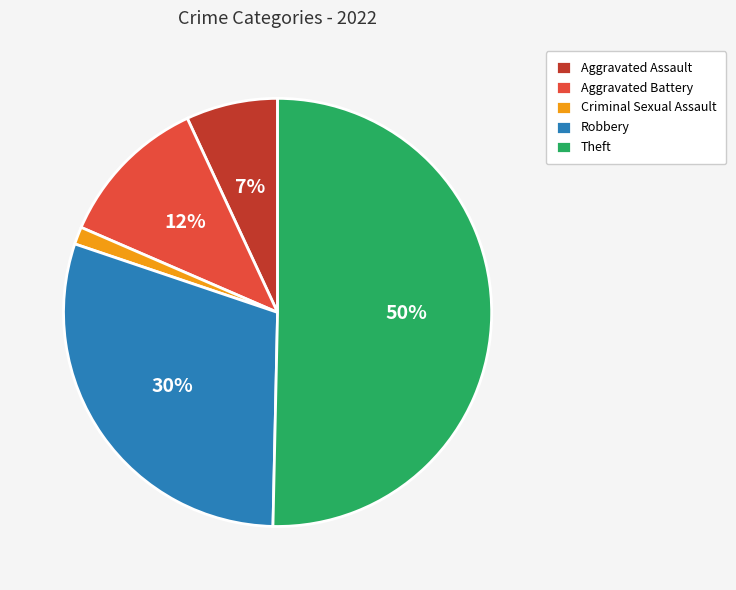

To the nearest percent, what is the combined percentage of Aggravated Assault and Criminal Sexual Assault?

8%